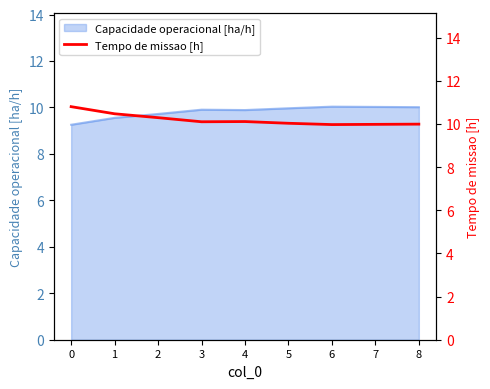

True or false: the data has more than 2 interior local peaks.

False